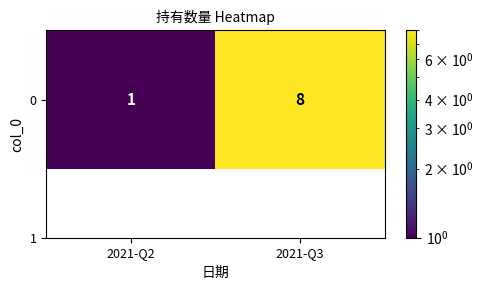

At which label is the value closest to 4?

2021-Q2